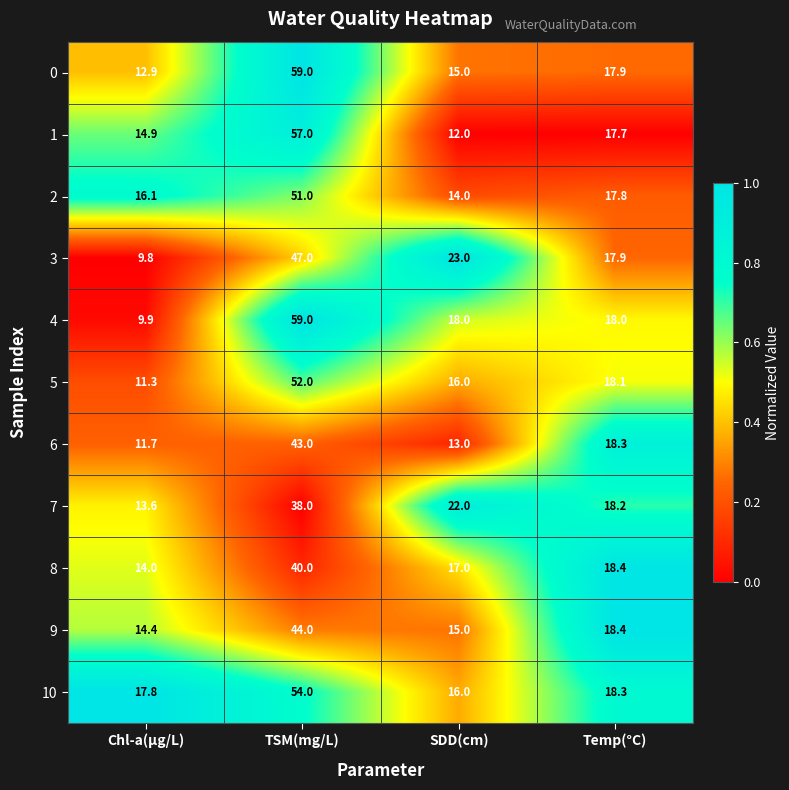

What is the average value of the 5 series?

24.4